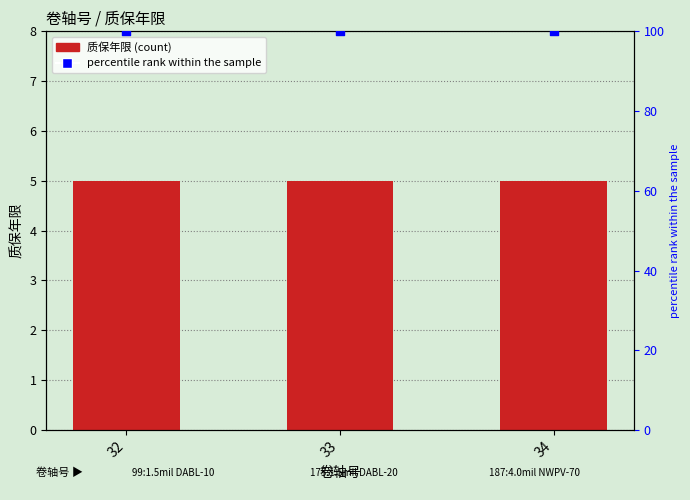

Which series contains the lowest Y value?

质保年限